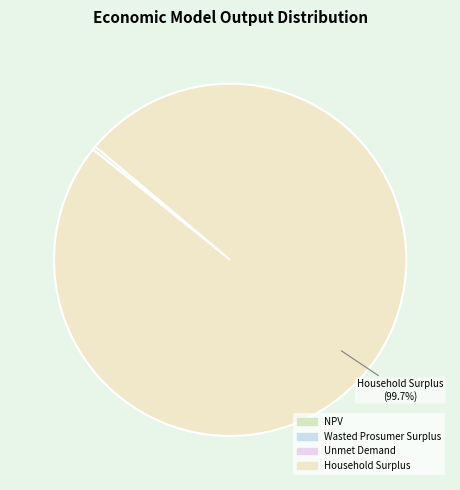

To the nearest percent, what percentage of the pie is Household Surplus?

100%